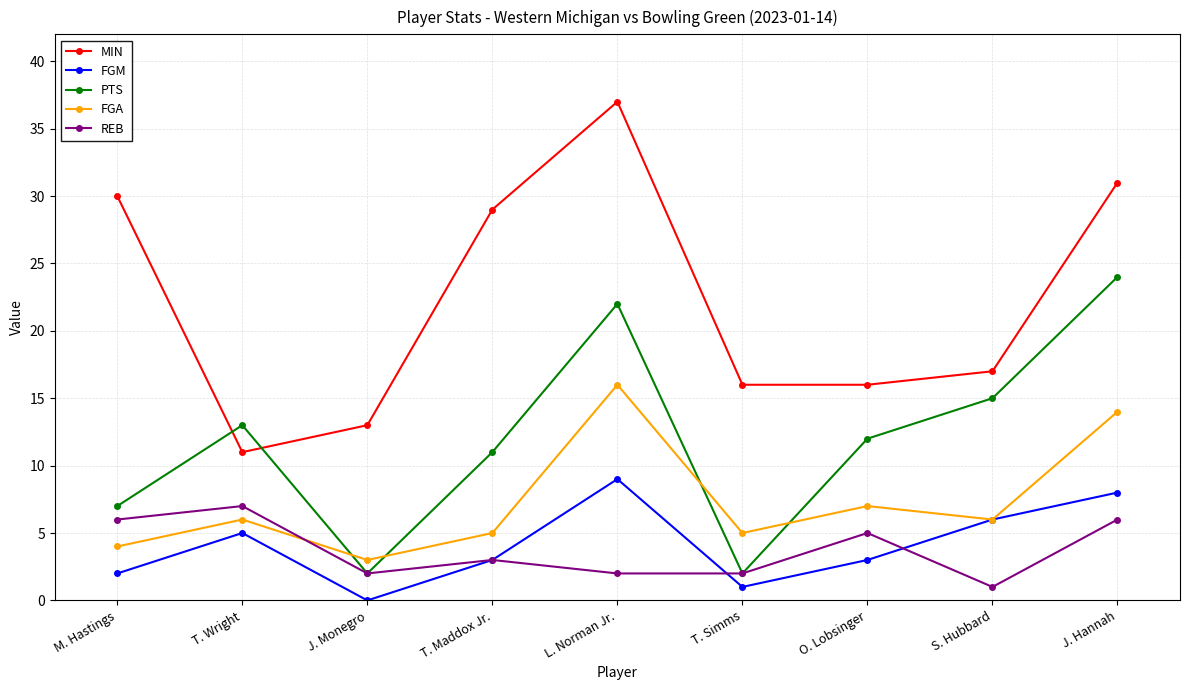

At which category is the sum across all series the highest?

L. Norman Jr.